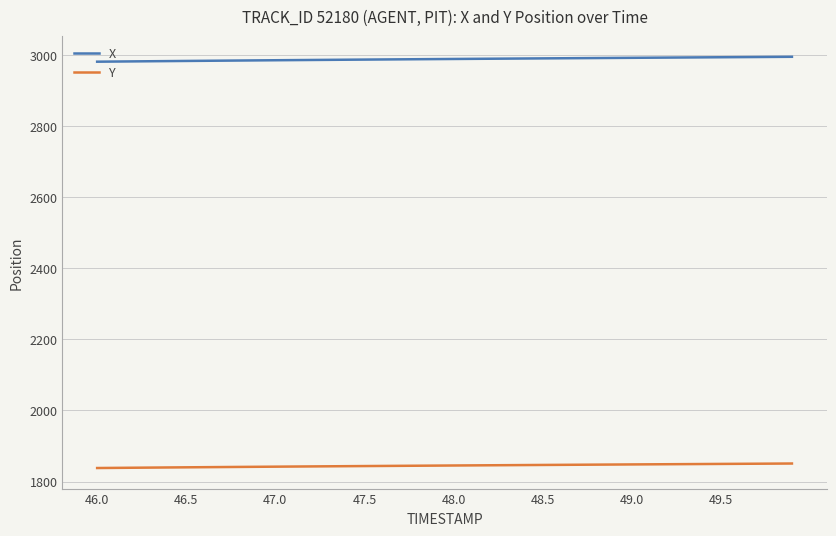

What is the smallest value displayed?

1838.0